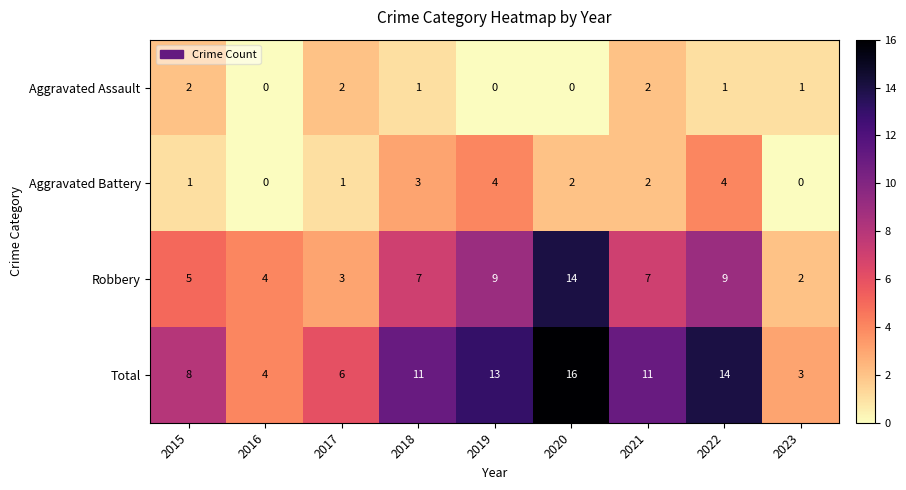

The value of Robbery at 2018 is 12. True or false?

False